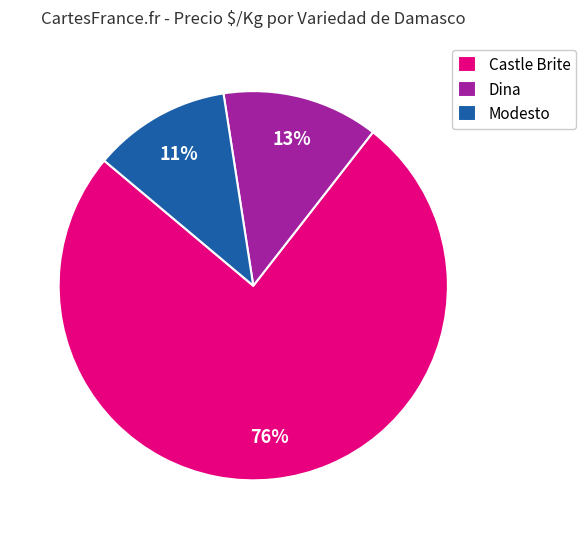

The Modesto slice represents 11% of the pie. True or false?

True